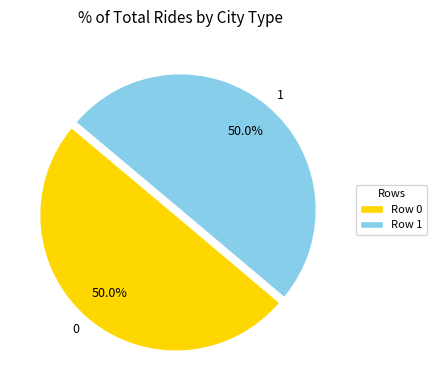

Approximately how many times larger is the value at 0 compared to 1?

1.0